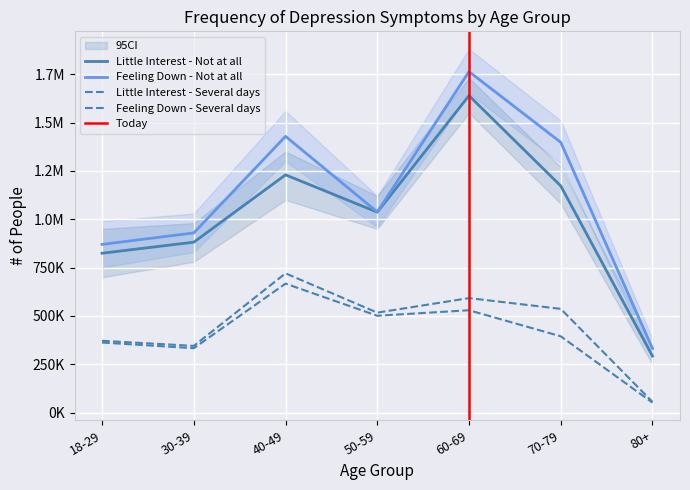

How many data points does each series have?

7